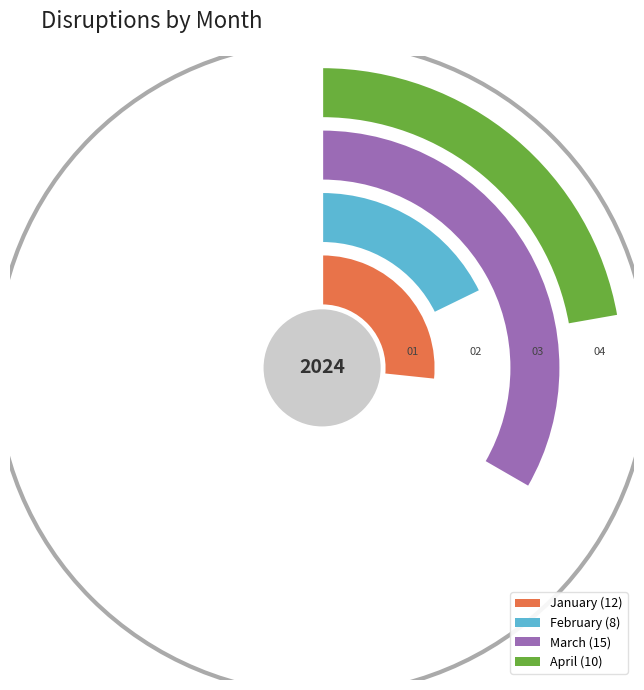

To the nearest percent, what percentage of the pie is March?

33%